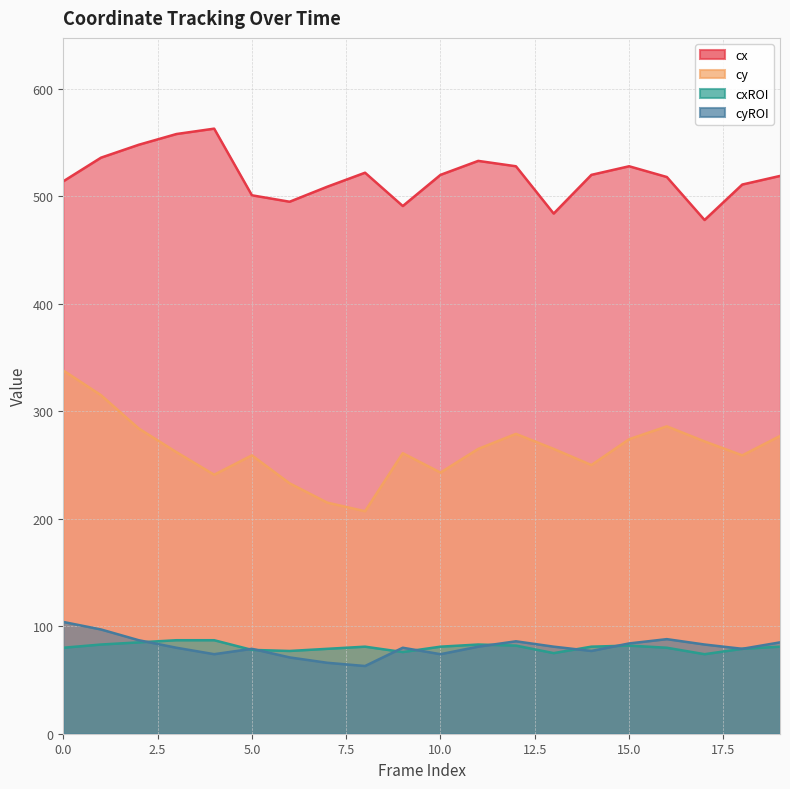

At which label does cxROI first exceed 81?

1